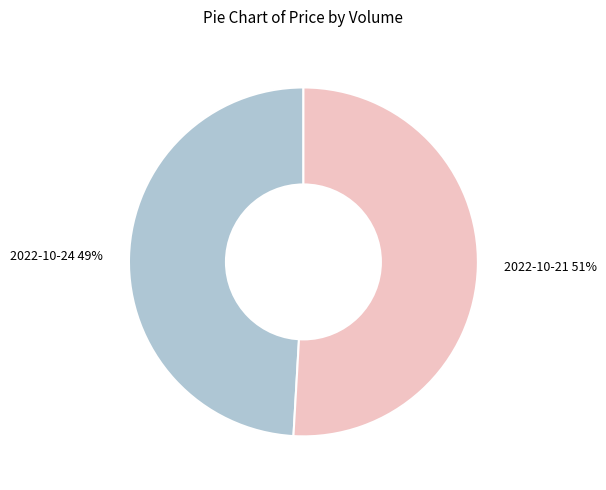

To the nearest percent, what percentage of the pie is 2022-10-24 49%?

49%